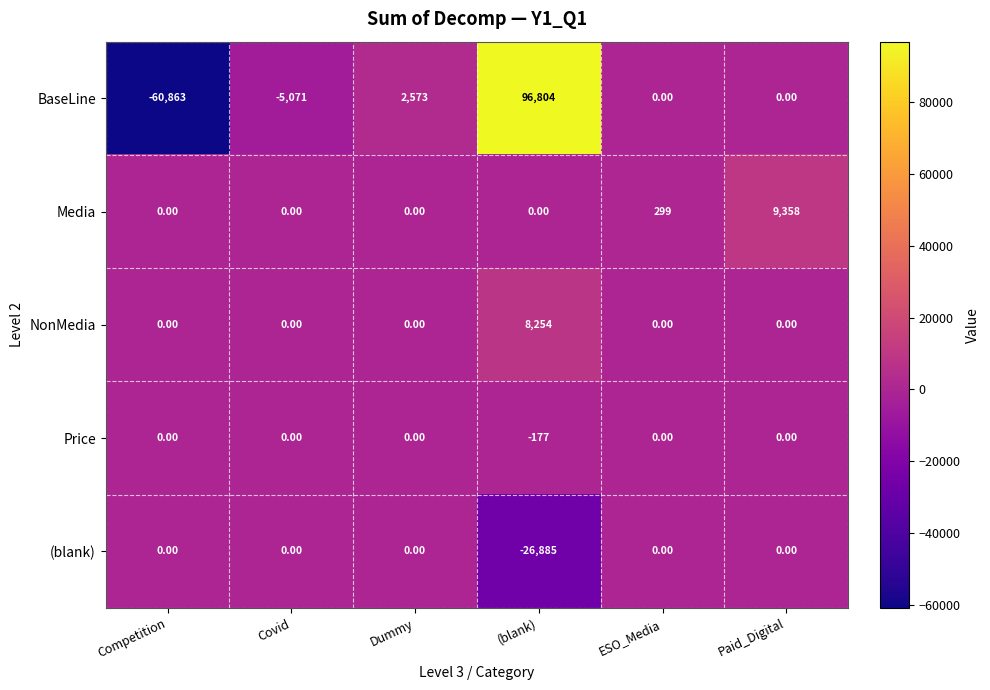

What is the difference between the maximum and minimum values in the (blank) series?

26885